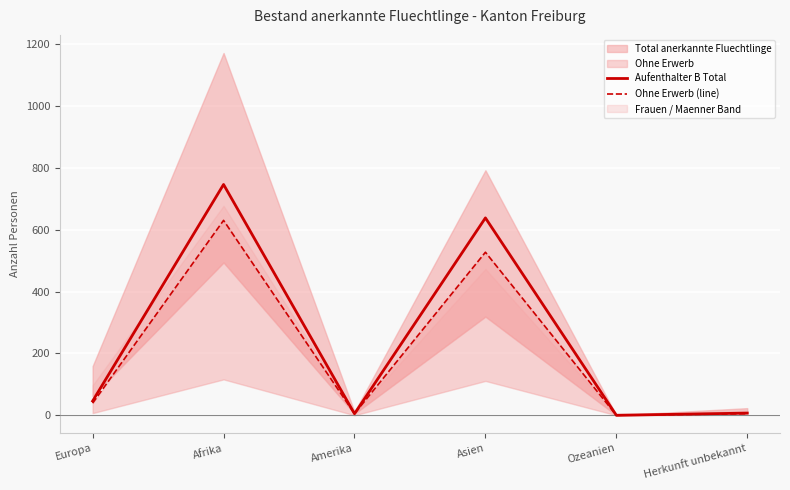

True or false: Aufenthalter B Total and Ohne Erwerb (line) intersect in this chart.

False